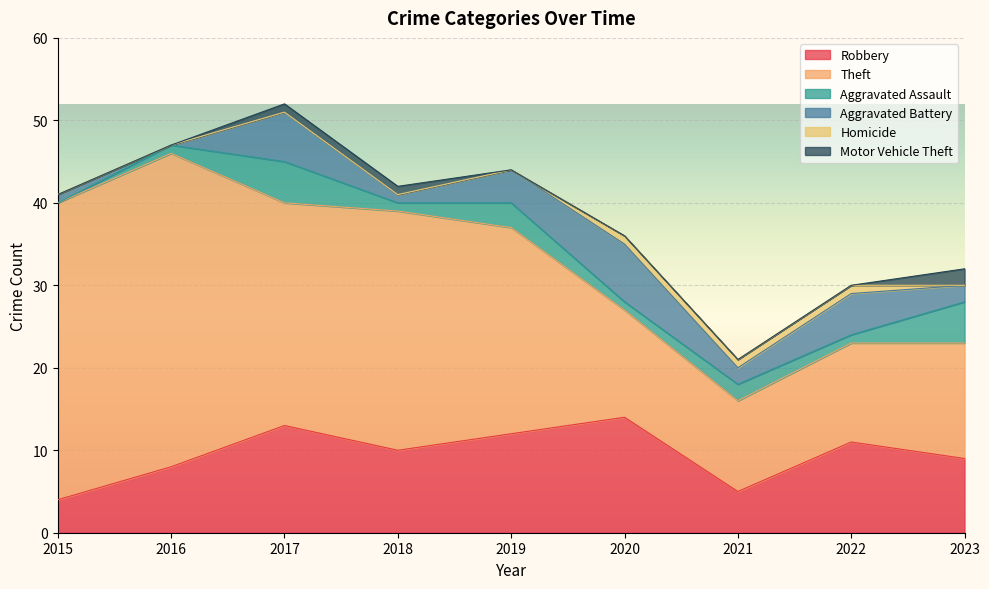

What is the maximum value shown in the chart?

38